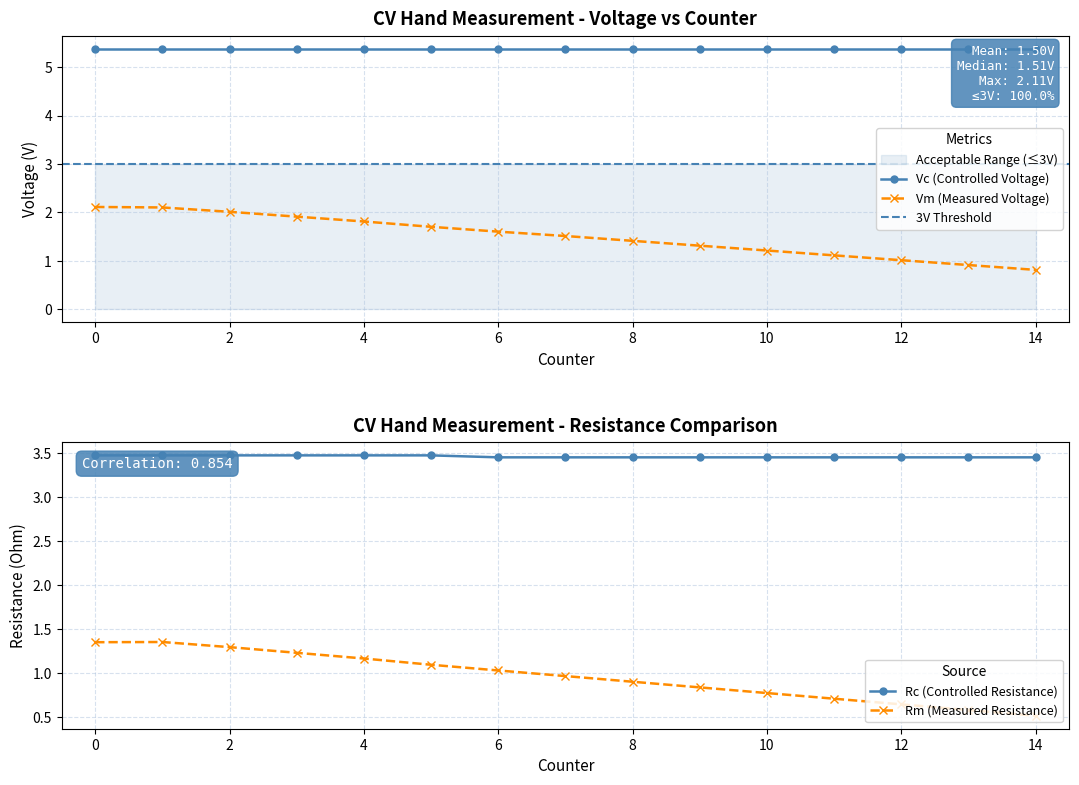

Which category has the lowest value across all series?

14